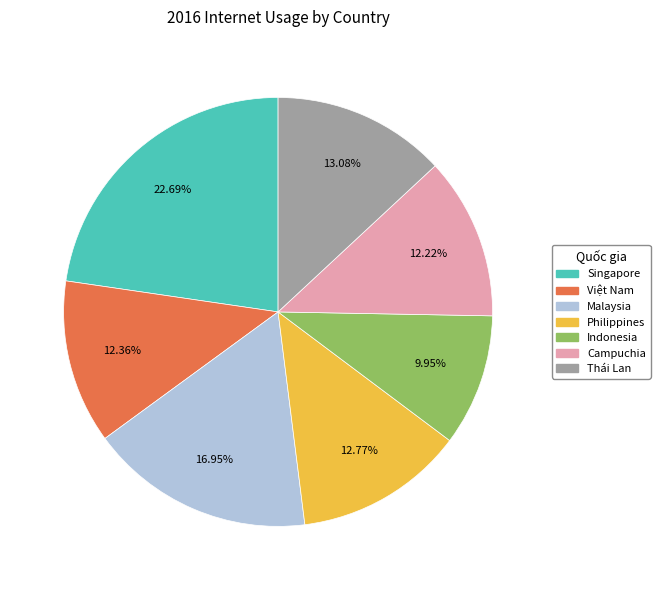

To the nearest percent, what percentage of the pie is Singapore?

23%